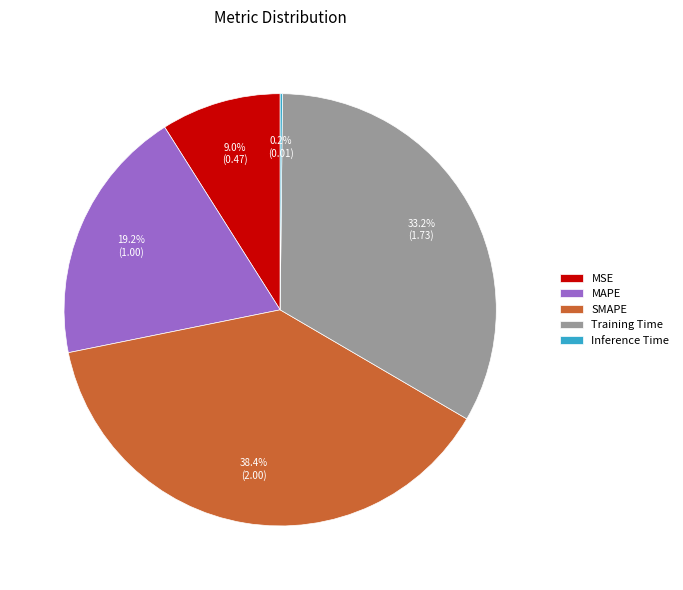

The Training Time slice represents 27% of the pie. True or false?

False